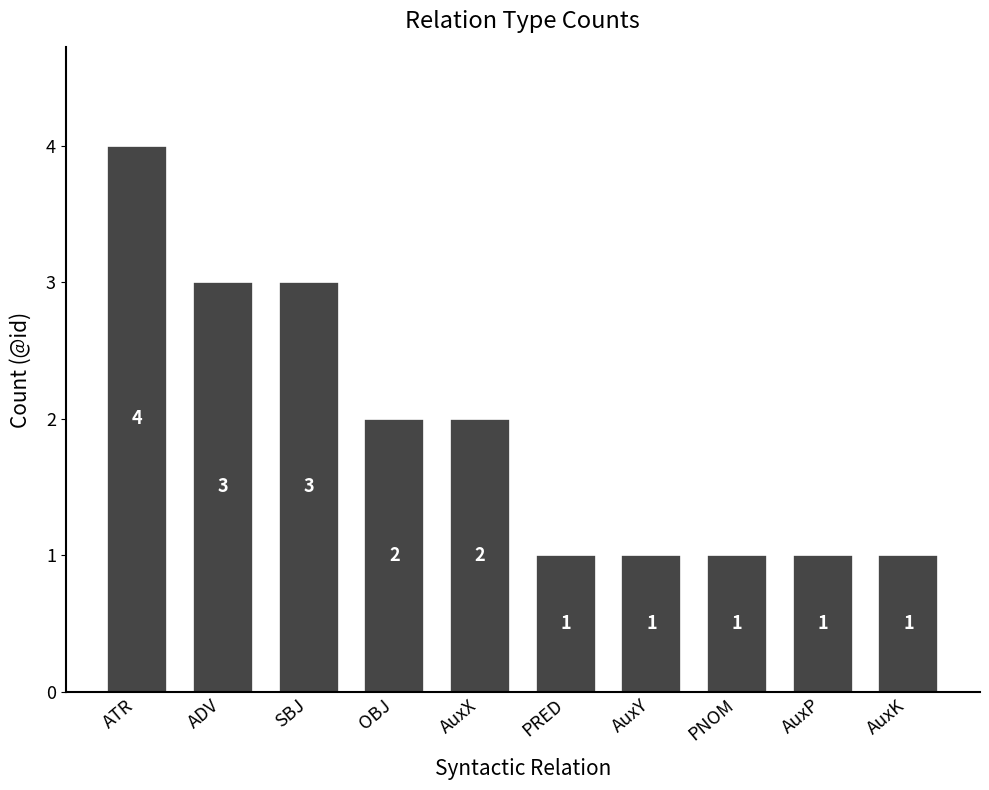

True or false: the data shows 1 at ADV.

False